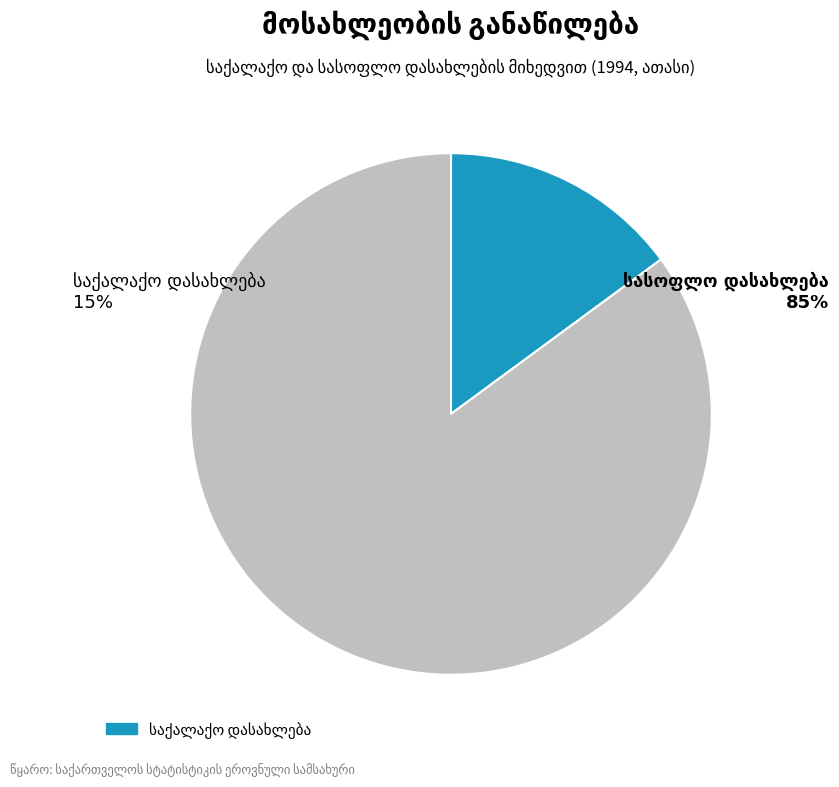

What is the smallest slice in the pie chart?

საქალაქო დასახლება